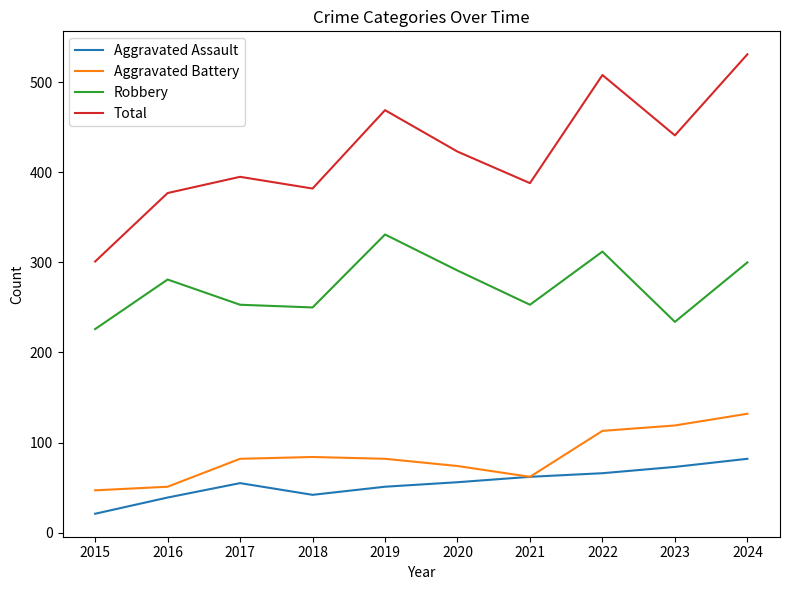

True or false: Total and Aggravated Assault cross at least once.

False